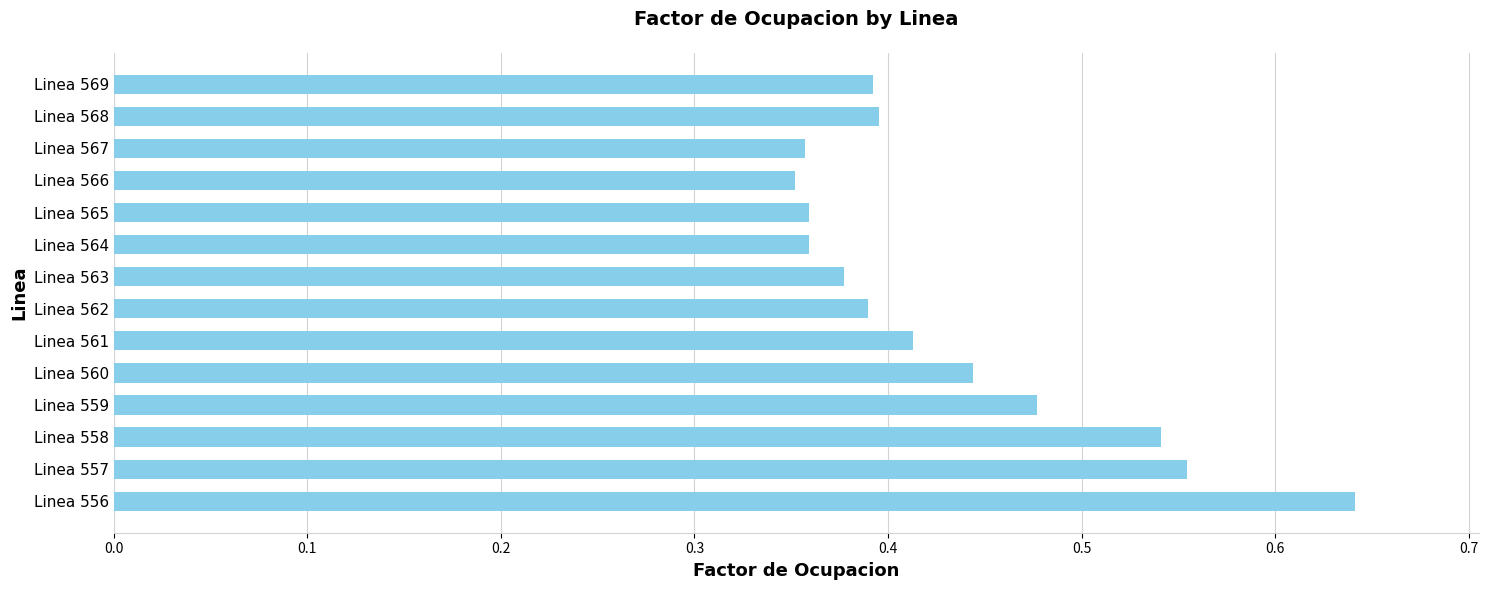

What is the sum of the values at Linea 559 and Linea 557?

1.0